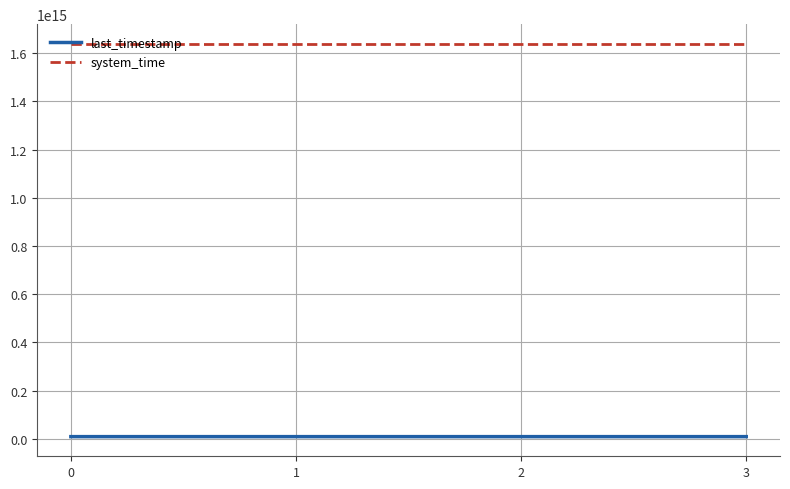

Does the chart have visible grid lines?

Yes